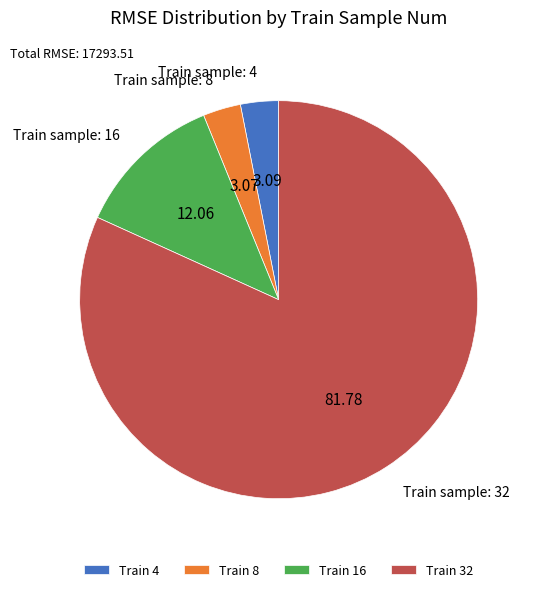

Is the sum of Train 4 and Train 16 greater than half?

No